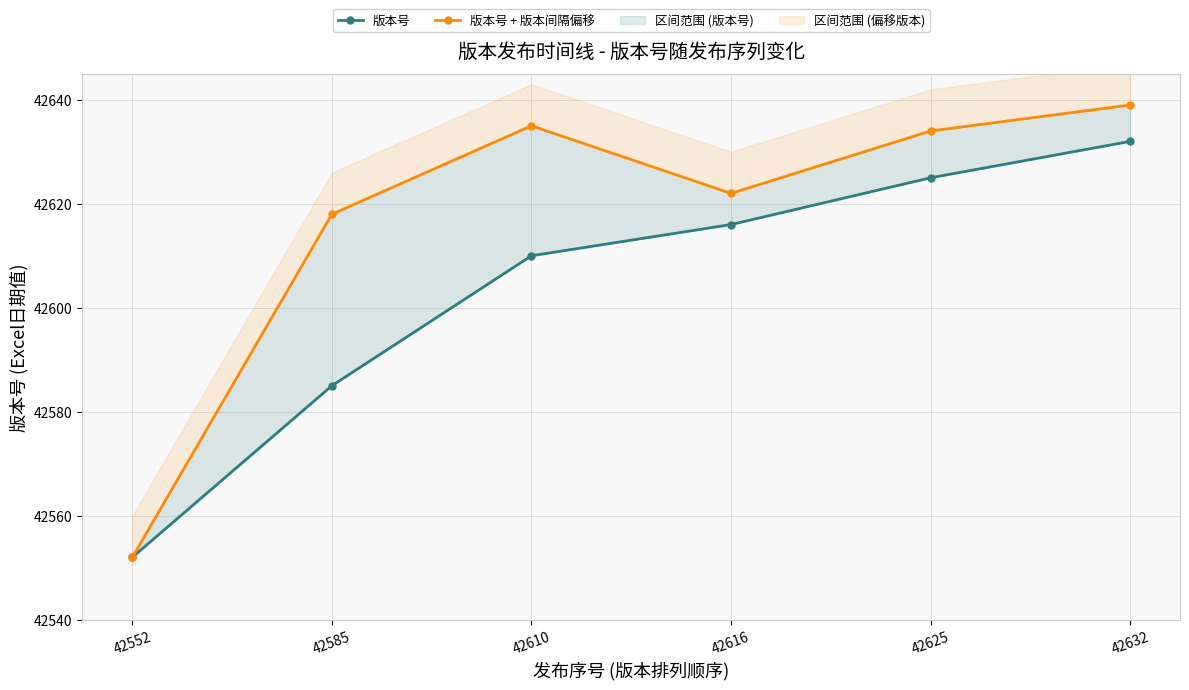

The 版本号 series shows 42625 at 42625. True or false?

True